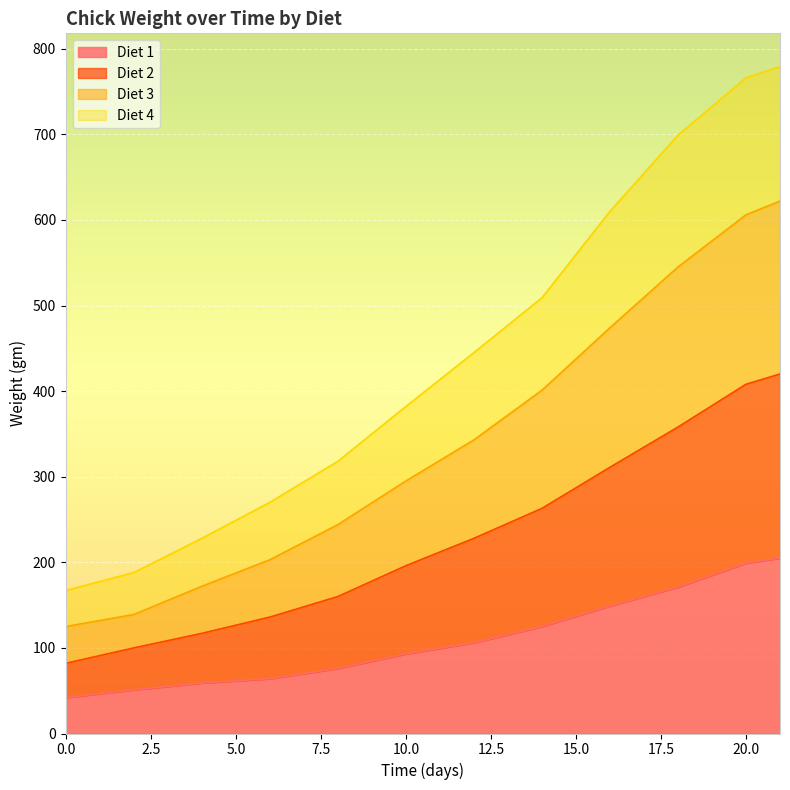

True or false: Diet 4 has a value of 46 at 4.

False